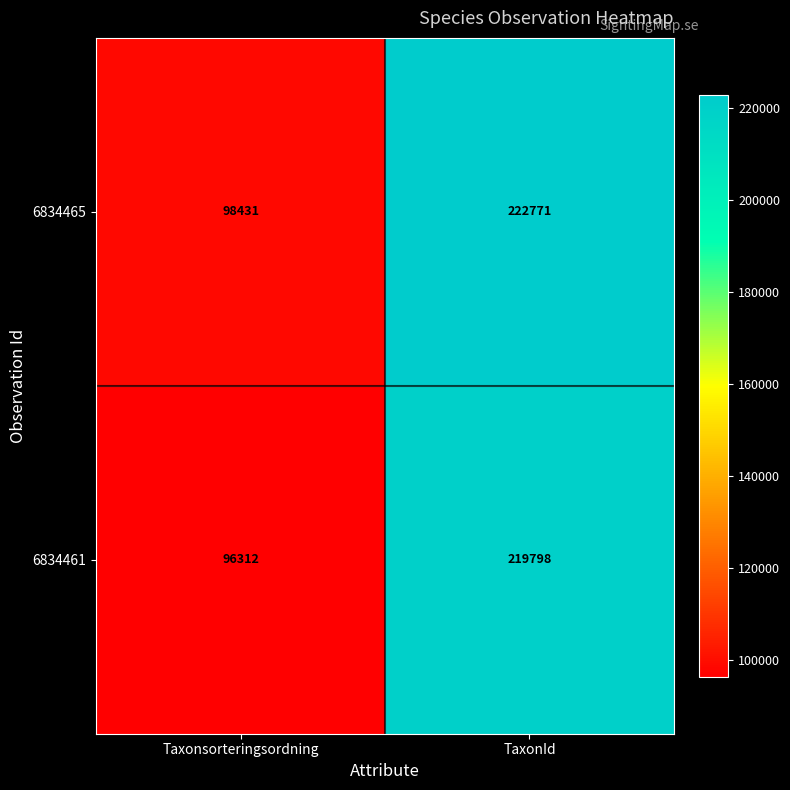

What is the average value of the 6834465 series?

160601